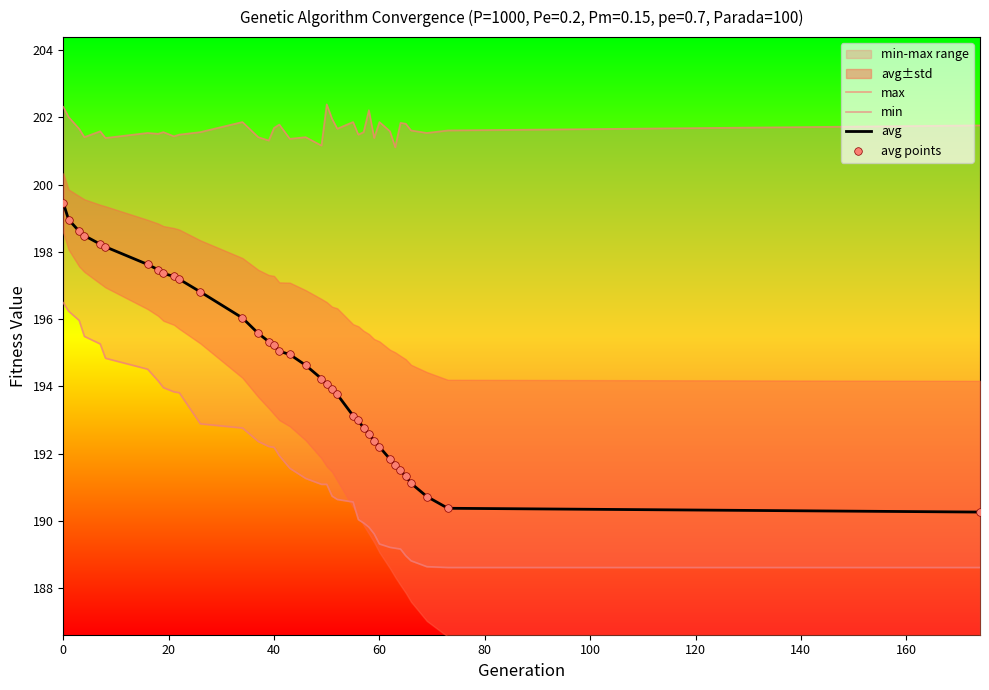

What is the lowest value of the avg series?

190.3